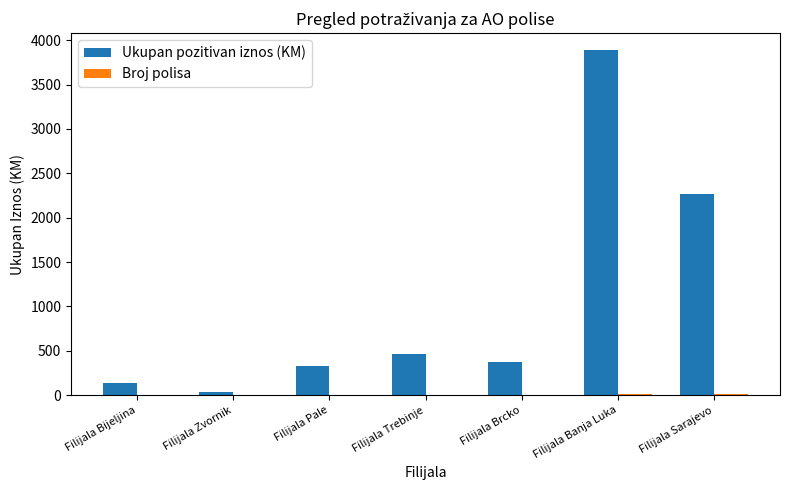

The value of Ukupan pozitivan iznos (KM) at Filijala Pale is 567.0. True or false?

False